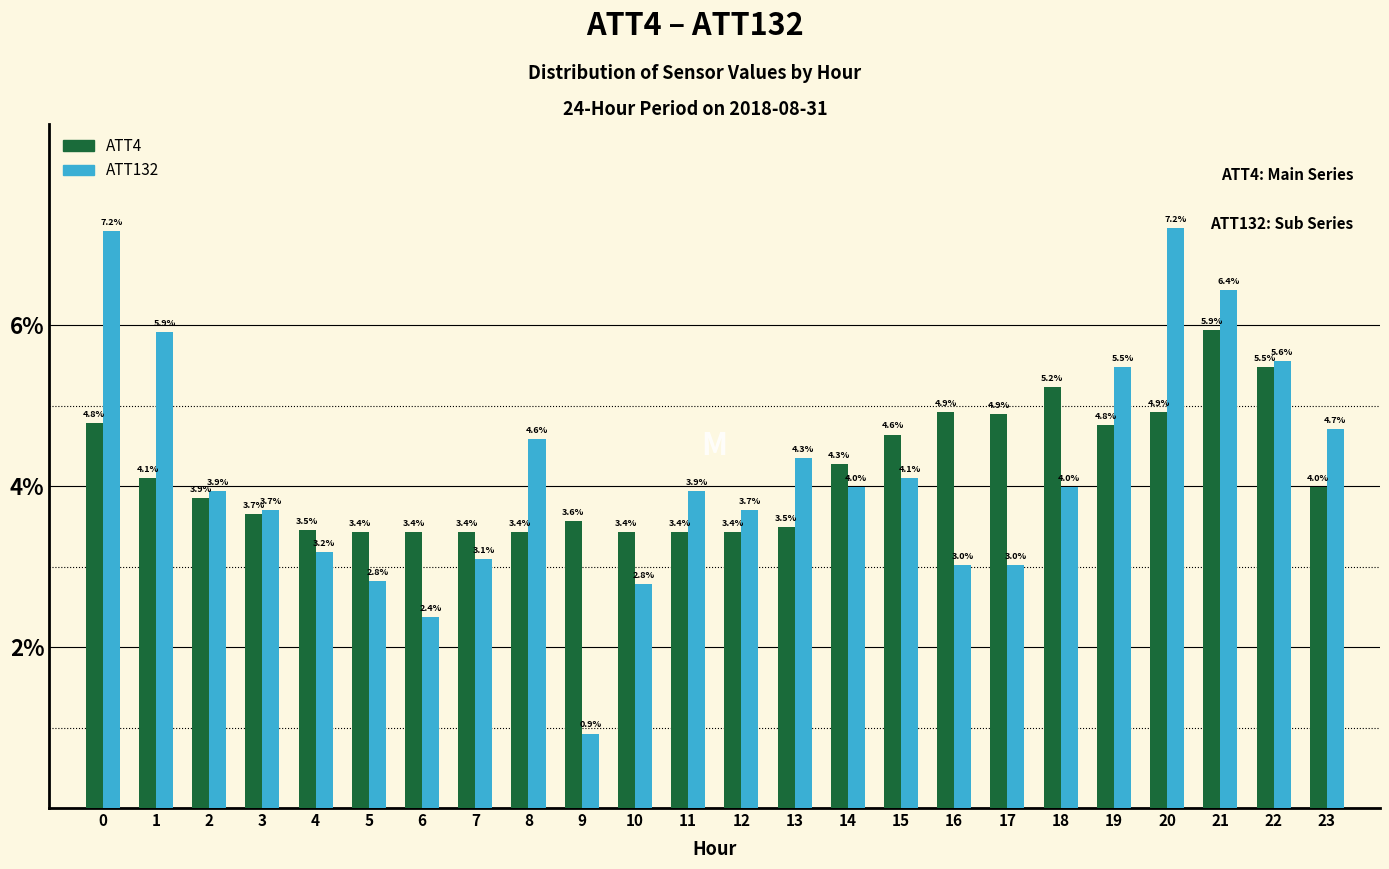

Reading left to right, list all the values displayed in this chart.

ATT4: 0=4.8	1=4.1	2=3.9	3=3.7	4=3.5	5=3.4	6=3.4	7=3.4	8=3.4	9=3.6	10=3.4	11=3.4	12=3.4	13=3.5	14=4.3	15=4.6	16=4.9	17=4.9	18=5.2	19=4.8	20=4.9	21=5.9	22=5.5	23=4.0
ATT132: 0=7.2	1=5.9	2=3.9	3=3.7	4=3.2	5=2.8	6=2.4	7=3.1	8=4.6	9=0.9	10=2.8	11=3.9	12=3.7	13=4.3	14=4.0	15=4.1	16=3.0	17=3.0	18=4.0	19=5.5	20=7.2	21=6.4	22=5.6	23=4.7